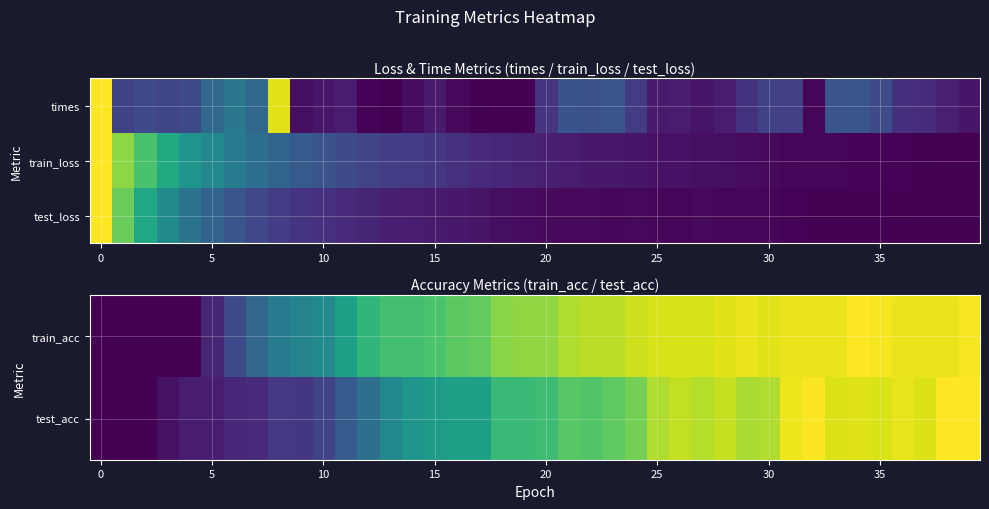

Which label corresponds to the largest value in the chart?

34